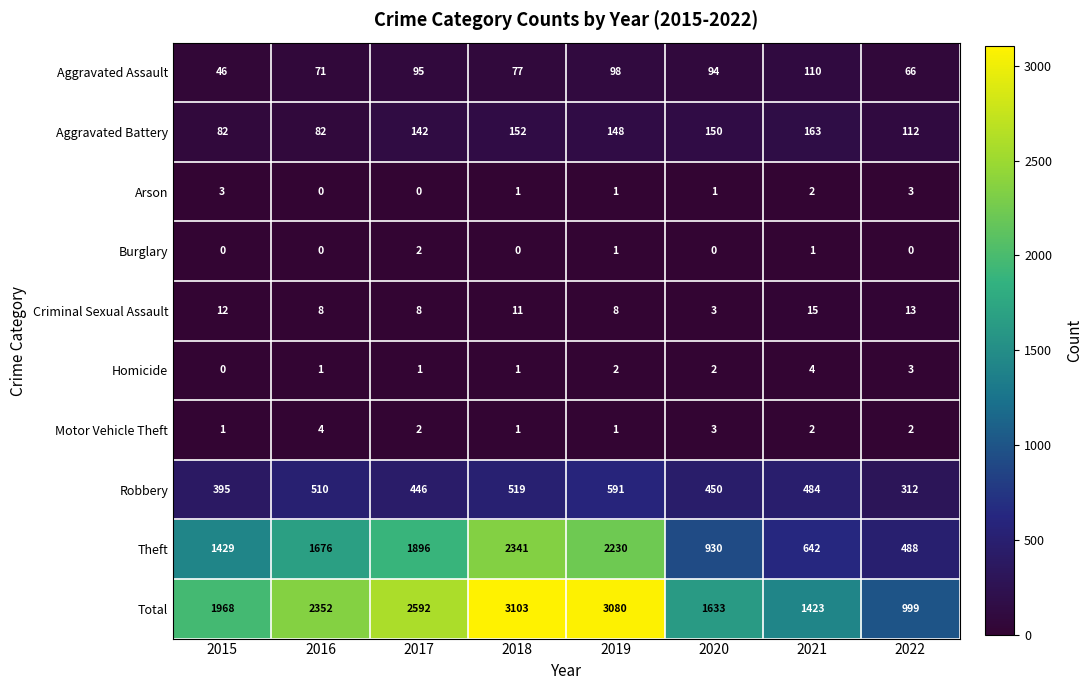

Which category has the highest value across all series?

2018